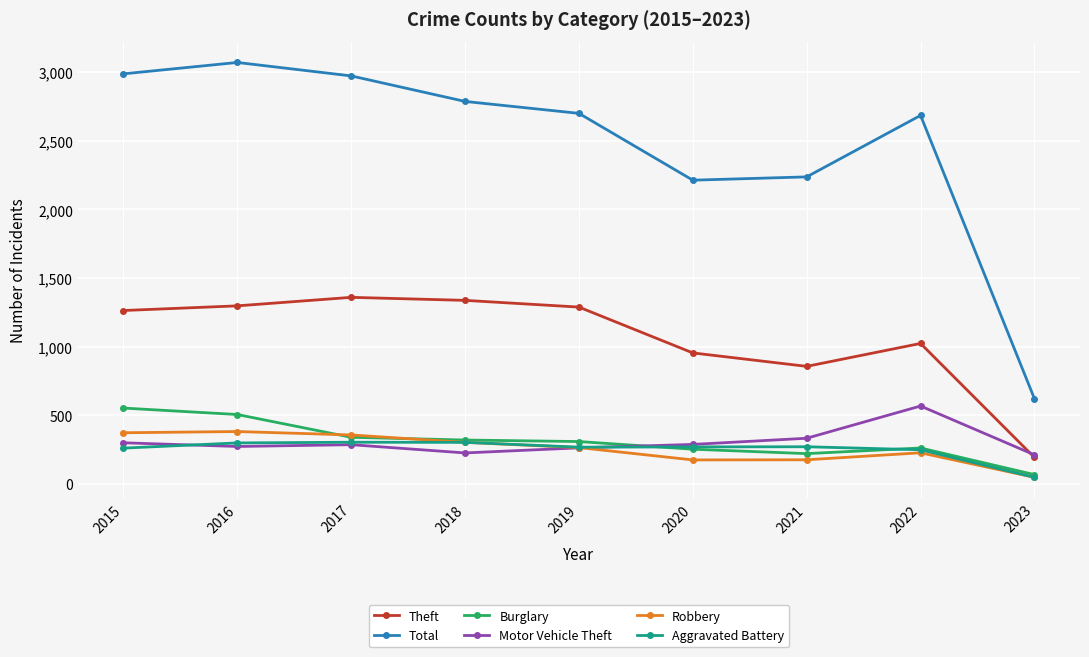

What is the value of the Burglary point at the 4th from the left?

319